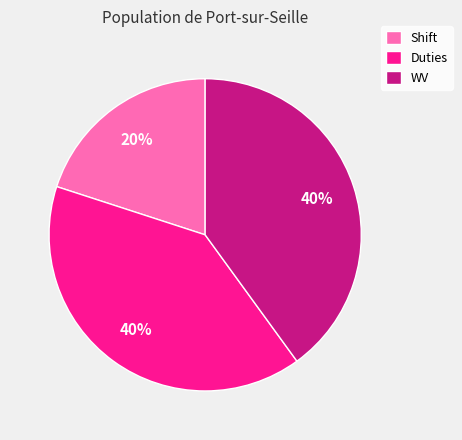

Is there a majority slice in this chart?

No